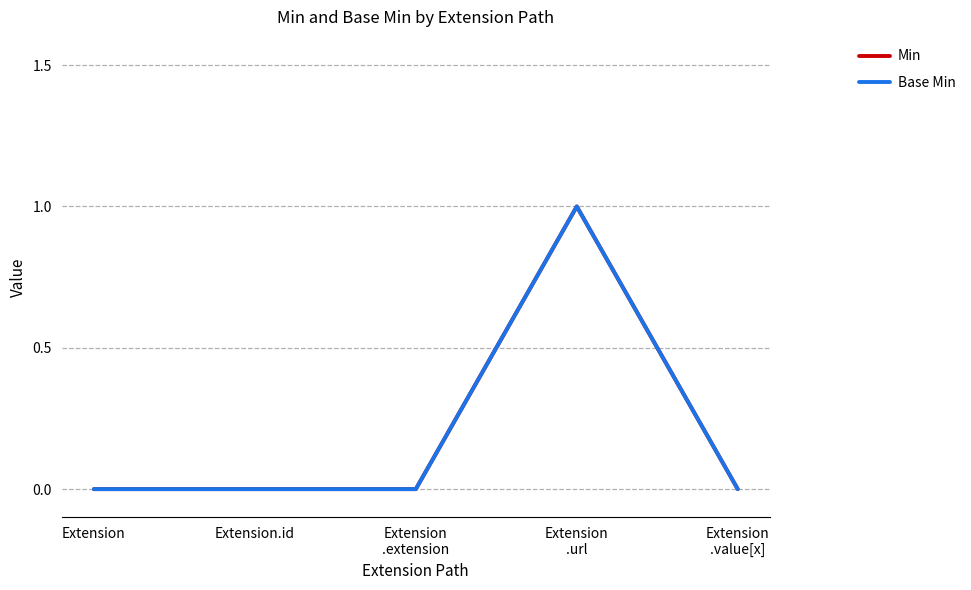

Does the chart display data point markers on the line(s)?

No